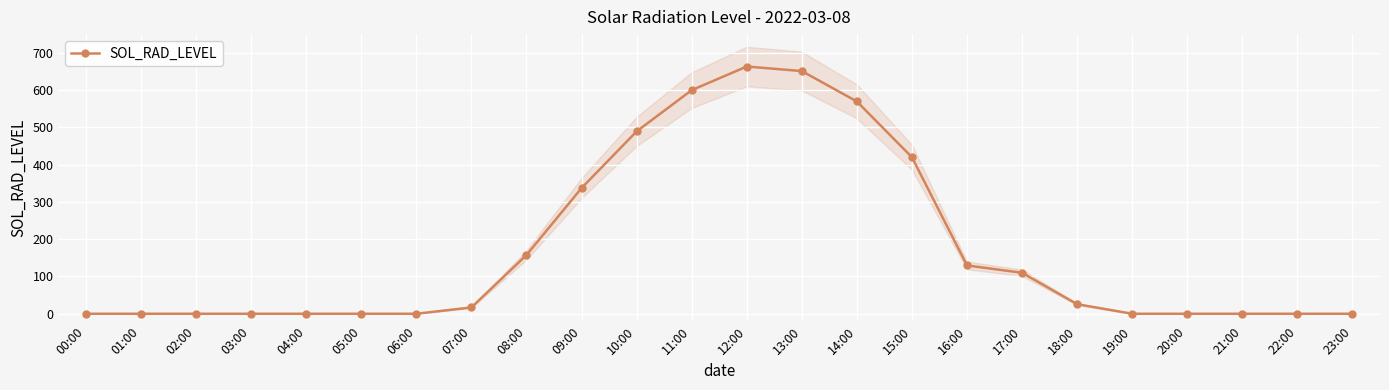

Reading left to right, extract all data points from this chart.

0.0	0.0	0.0	0.0	0.0	0.0	0.0	16.9	157.5	337.1	489.0	599.7	663.1	650.9	569.4	419.7	129.5	109.9	25.6	0.0	0.0	0.0	0.0	0.0